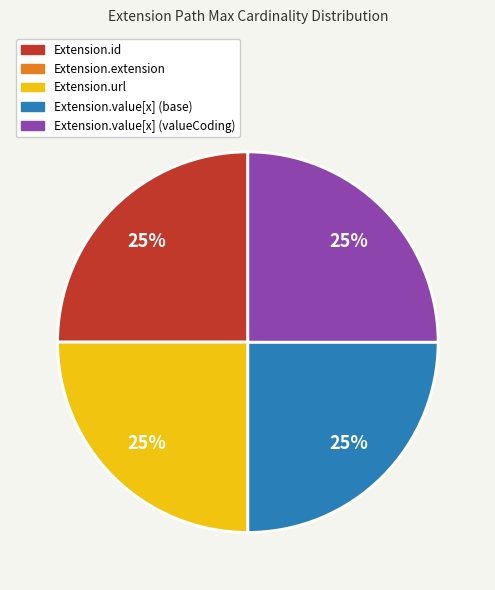

Does Extension.value[x] (valueCoding) represent more than half of the total?

No